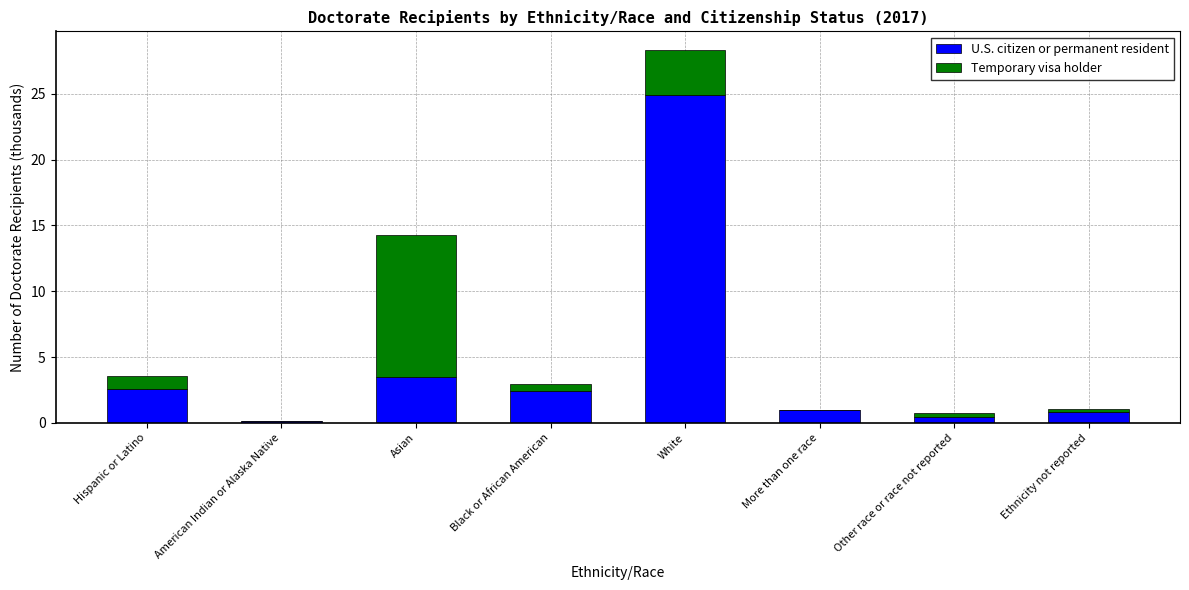

What is the maximum value for U.S. citizen or permanent resident?

24.9